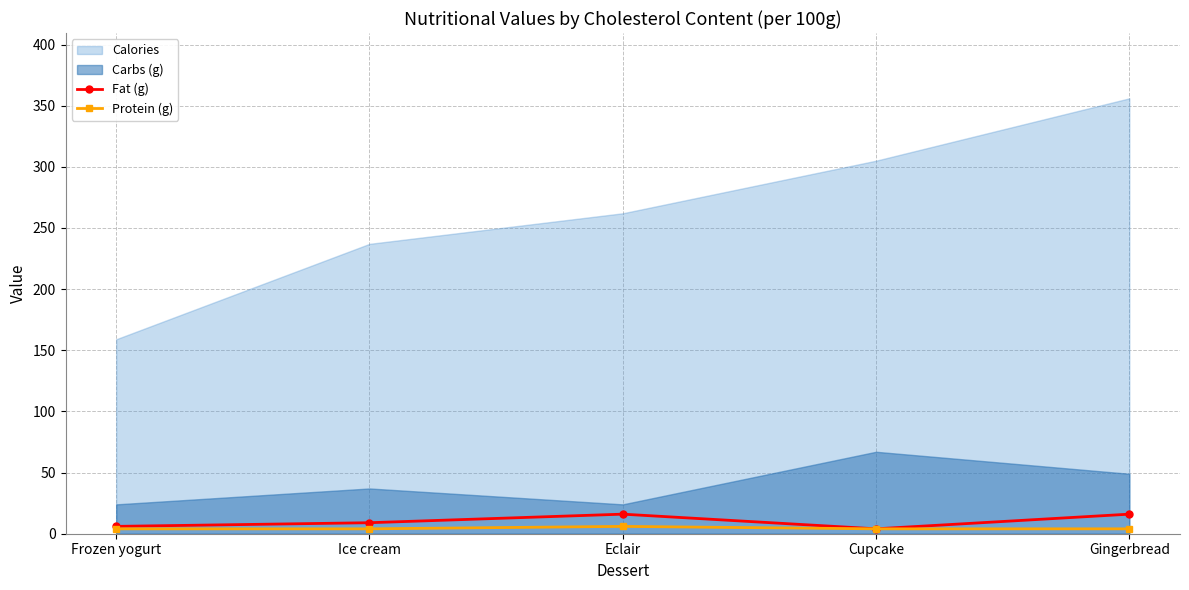

The Fat (g) series shows 16 at Gingerbread. True or false?

True